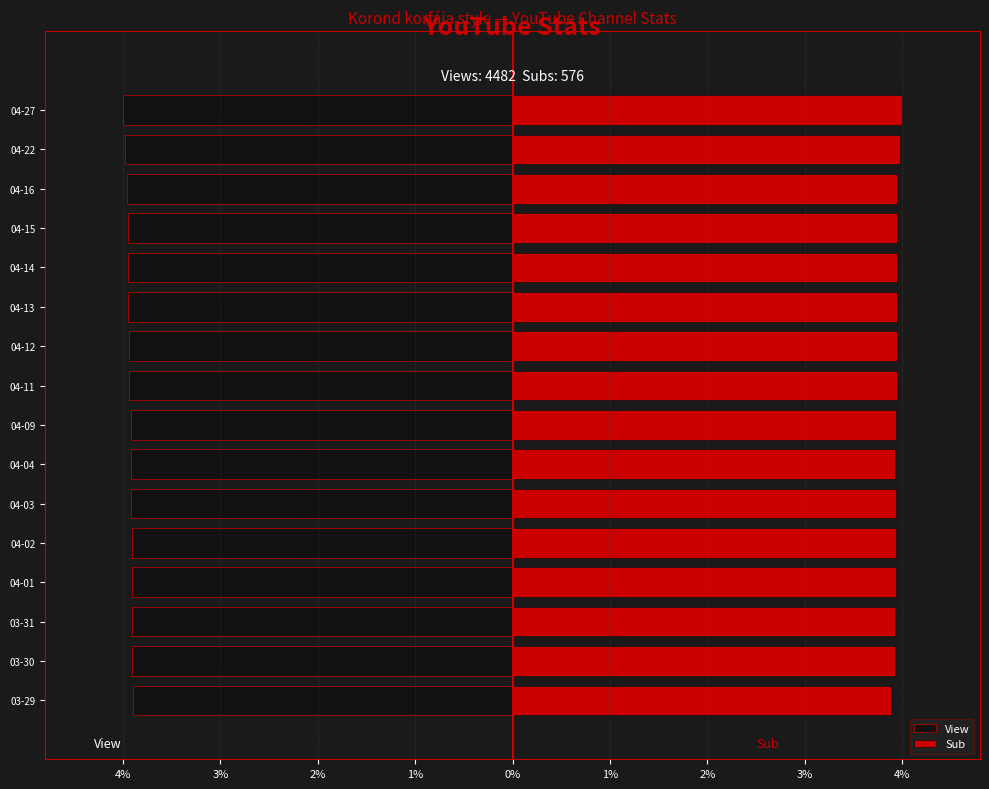

Reading left to right, extract all data points from this chart.

View: -3.9	-3.9	-3.9	-3.9	-3.9	-3.9	-3.9	-3.9	-3.9	-3.9	-3.9	-3.9	-4.0	-4.0	-4.0	-4.0
Sub: 3.9	3.9	3.9	3.9	3.9	3.9	3.9	3.9	3.9	4.0	3.9	4.0	4.0	4.0	4.0	4.0